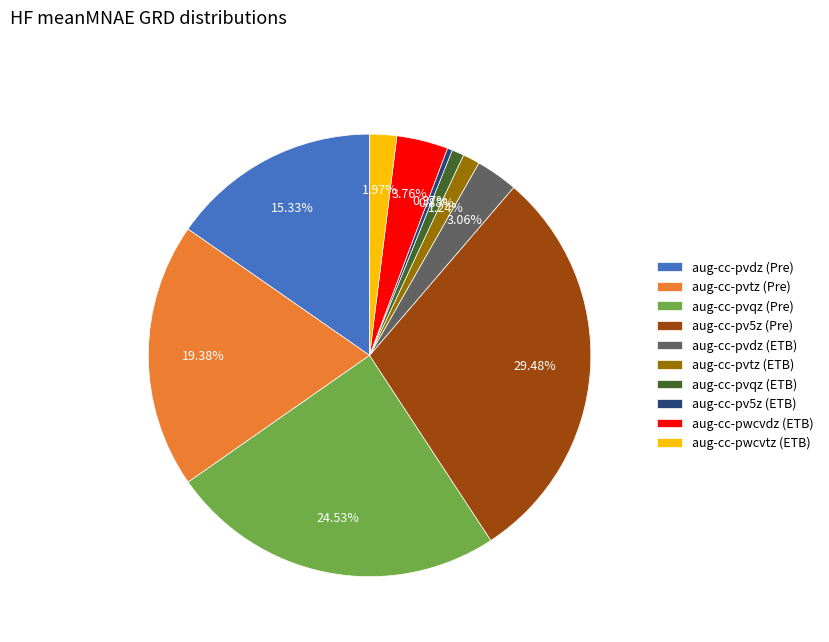

Combined, do aug-cc-pwcvdz (ETB) and aug-cc-pvqz (Pre) account for over 50%?

No